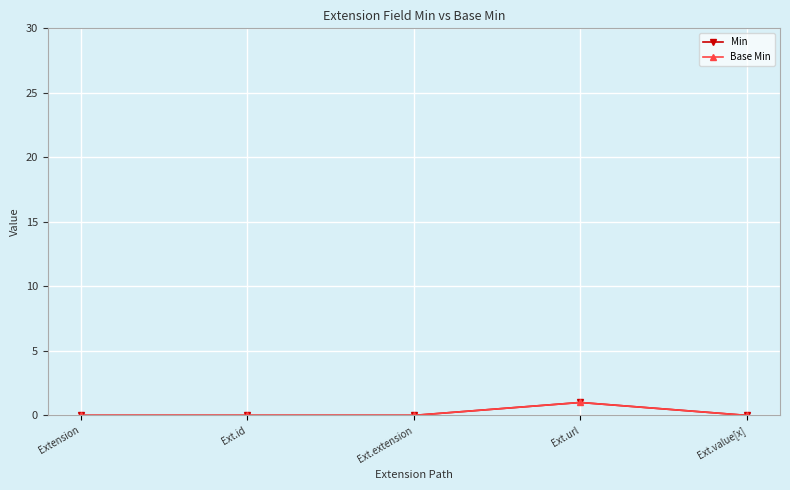

How many Base Min values are between 0 and 1?

5